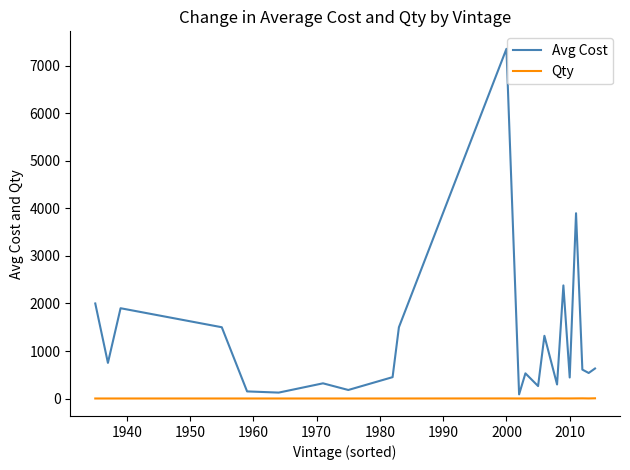

Which series has the largest range (max minus min)?

Avg Cost